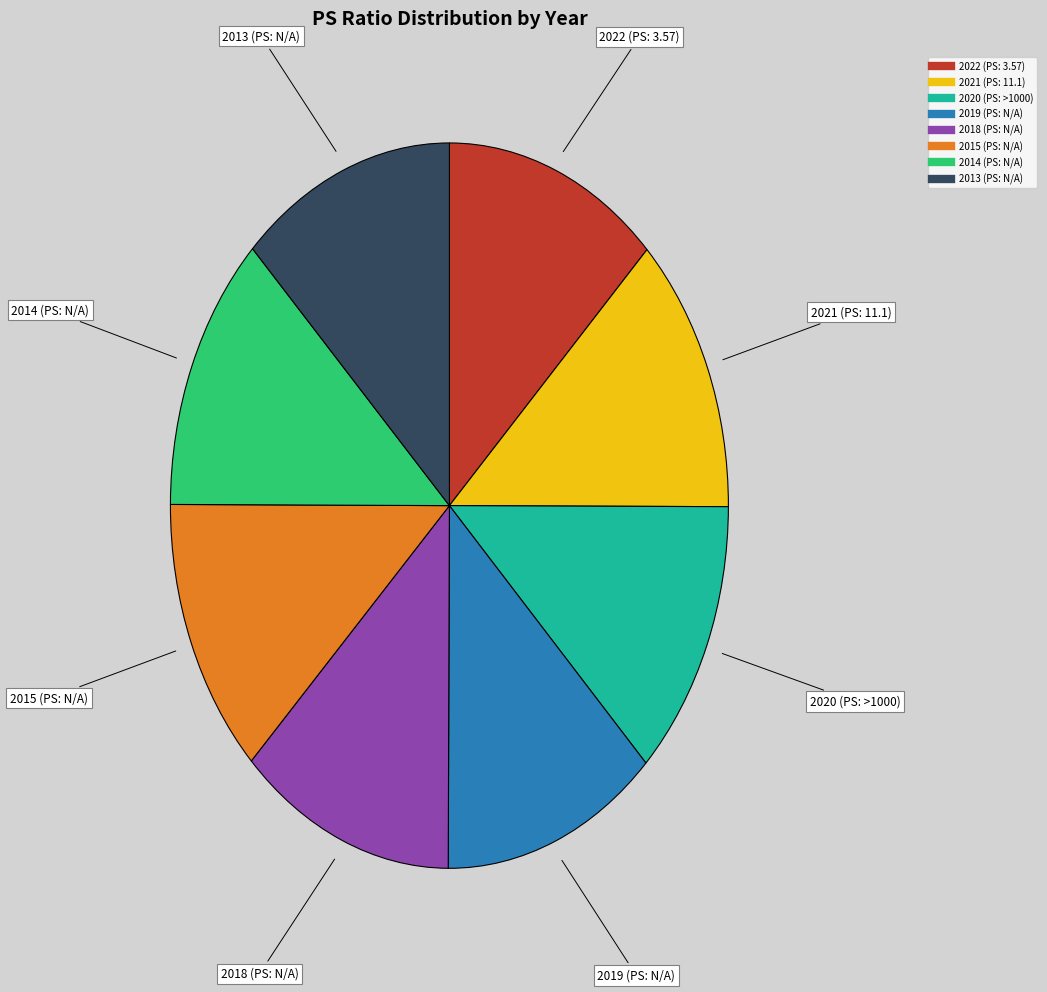

The 2022 (PS: 3.57) slice represents 13% of the pie. True or false?

True